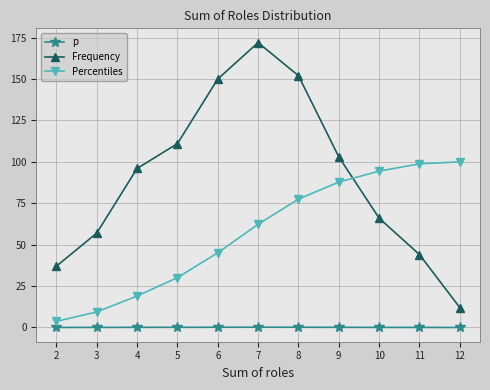

What is the sum of the p values at 6 and 5?

0.3